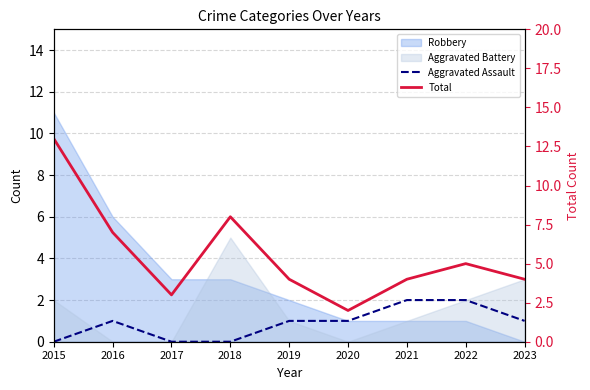

True or false: Aggravated Assault has a value of 0 at 2018.

True